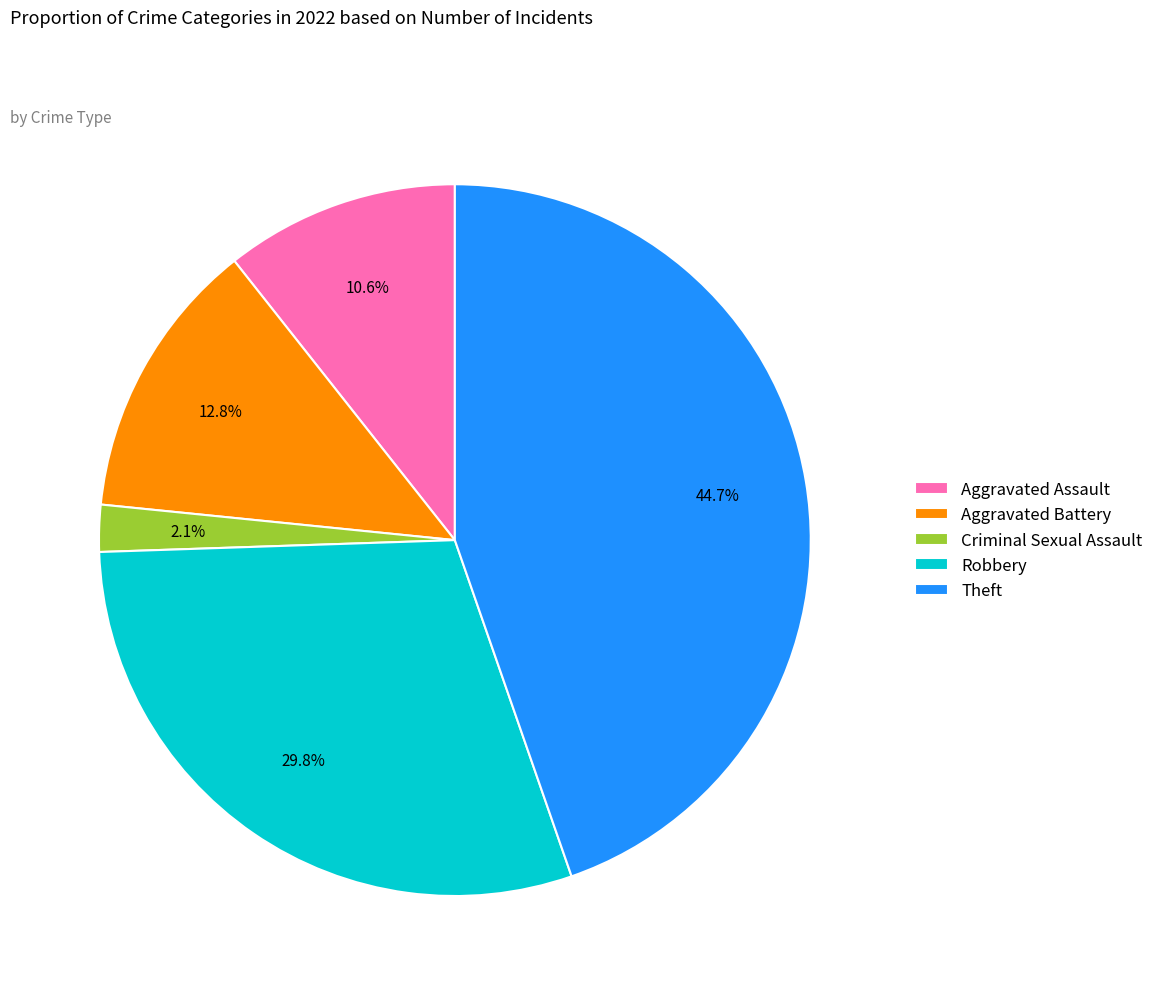

What is the largest slice in the pie chart?

Theft